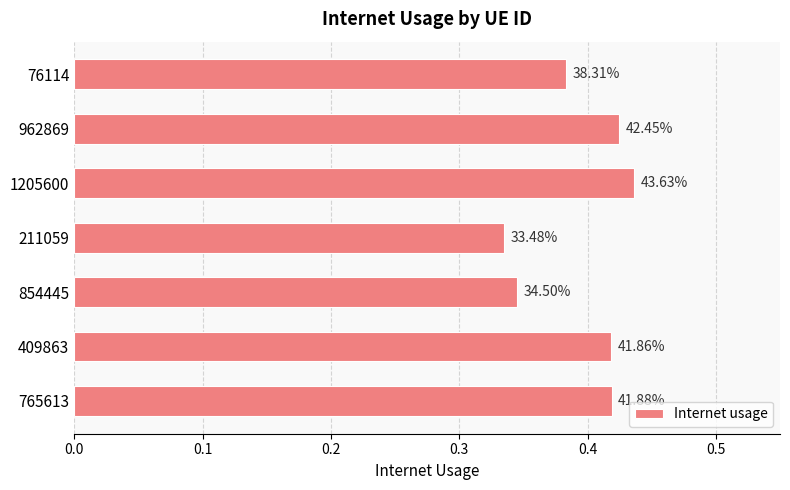

How many bars are there in total?

7